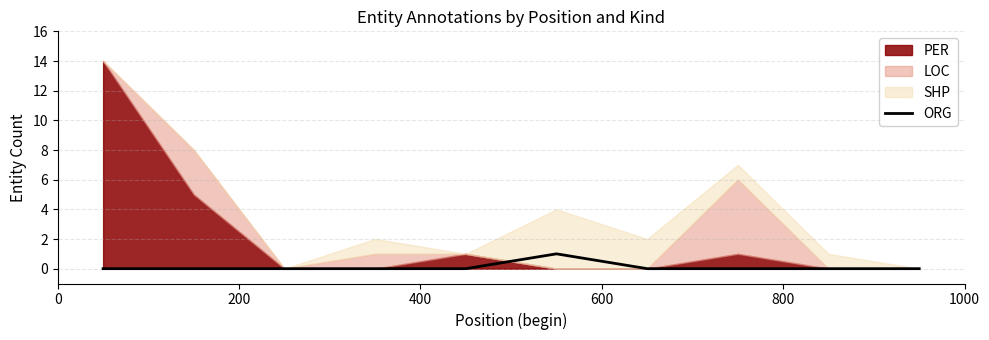

Is it true that the value at 600 is 0?

True